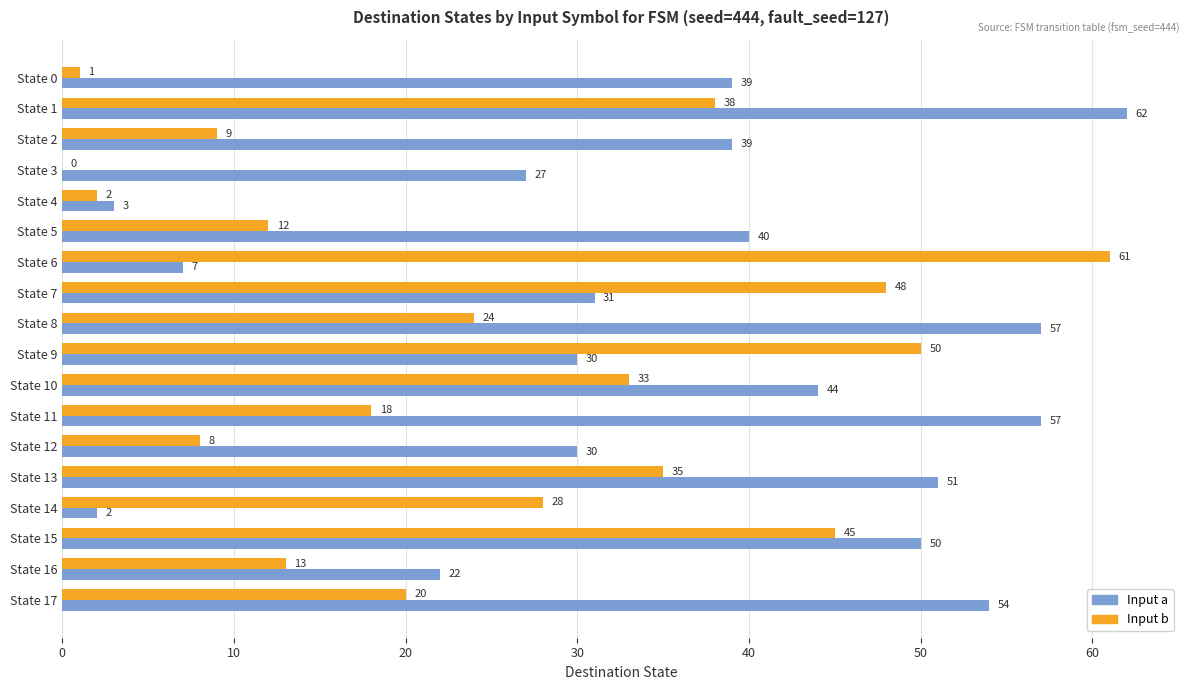

How many data points does each series have?

18